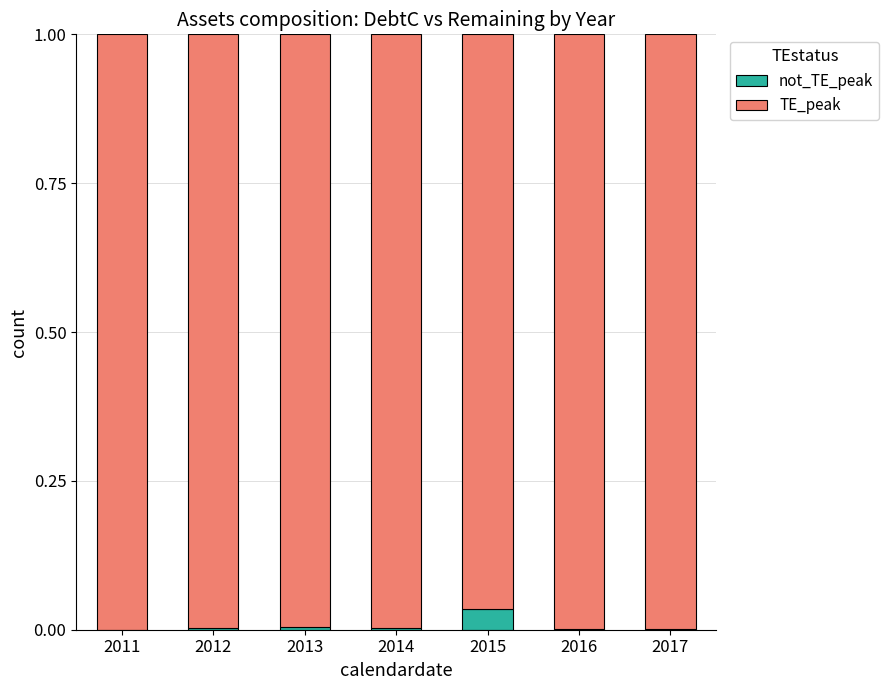

Are the bars grouped side by side (vs. stacked)?

No